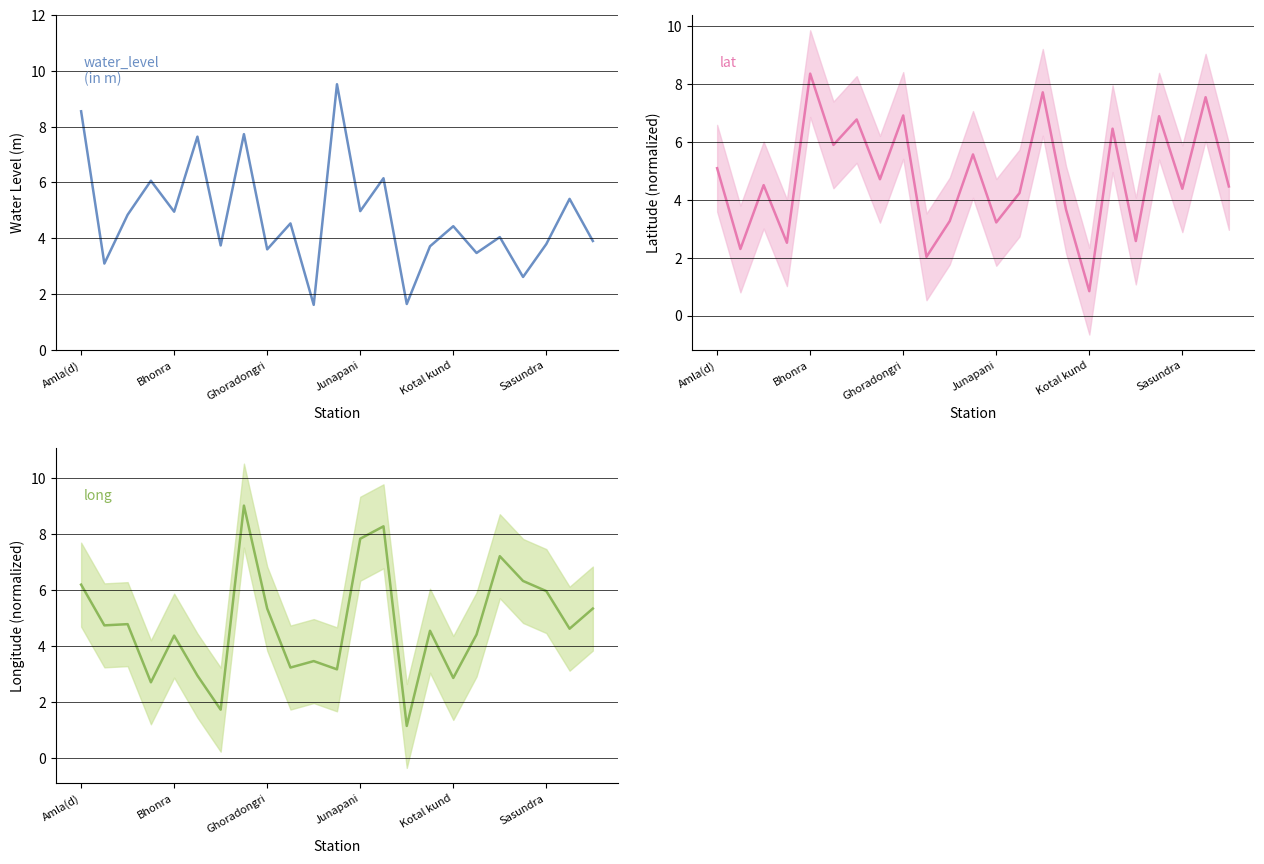

At which category is the sum across all series the highest?

7